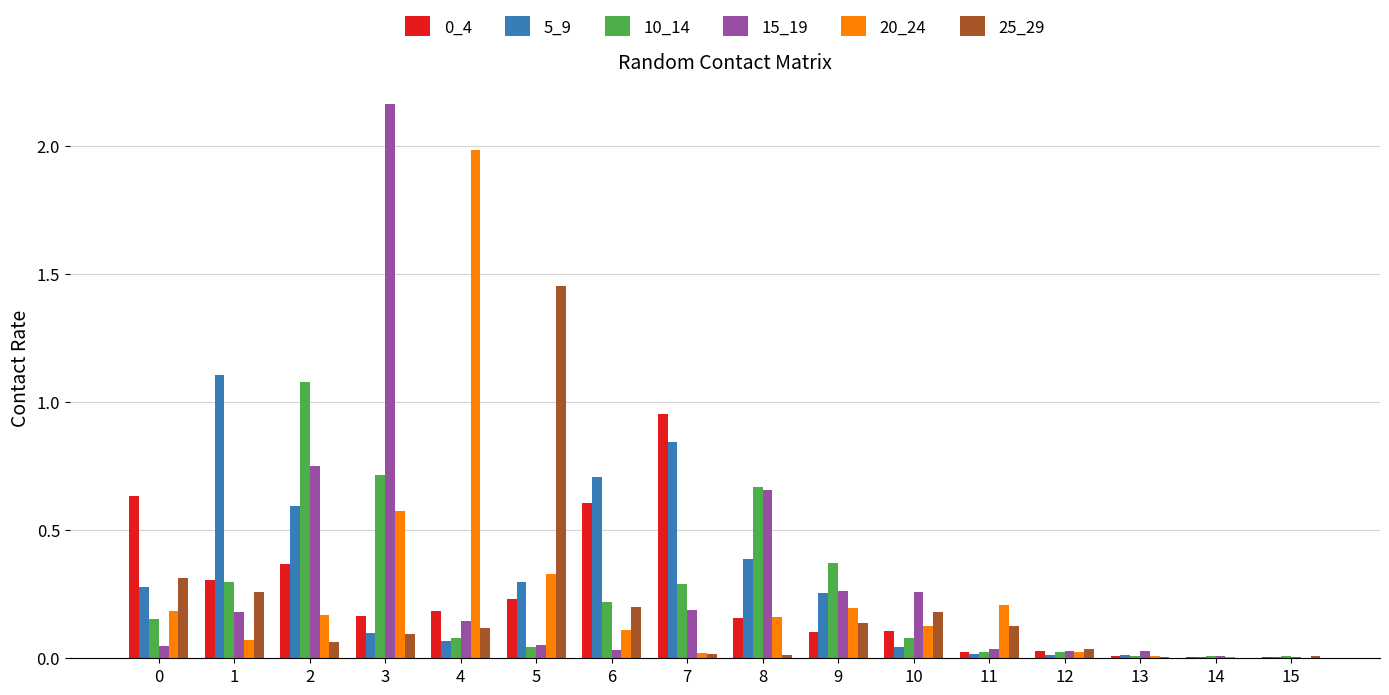

Is the value of 20_24 at 10 greater than the value of 25_29 at 6?

No